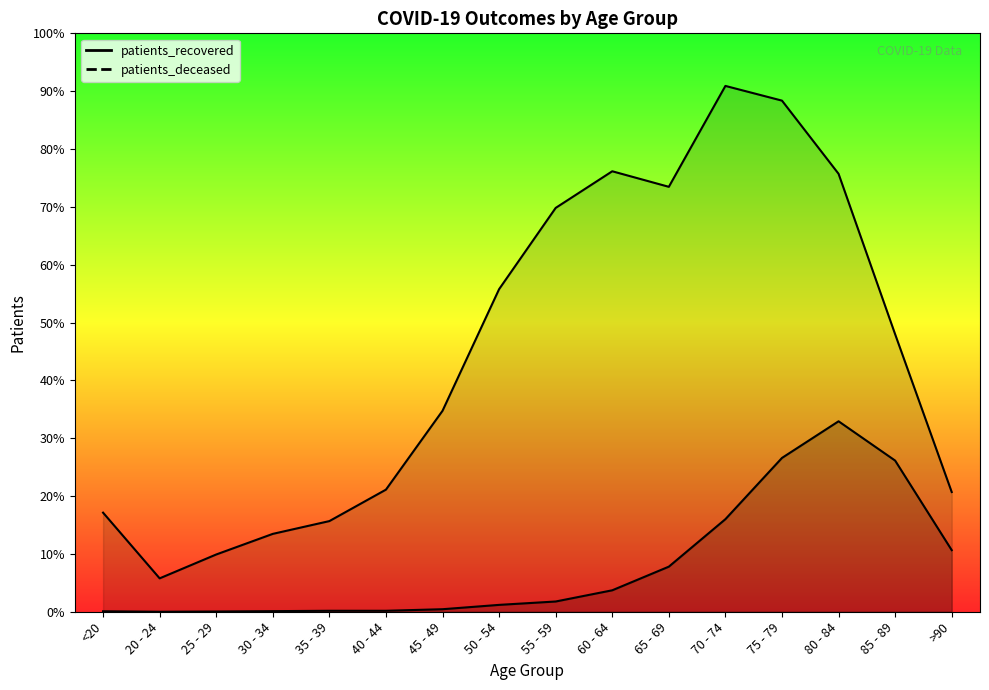

What is the sum of all patients_deceased values?

6131